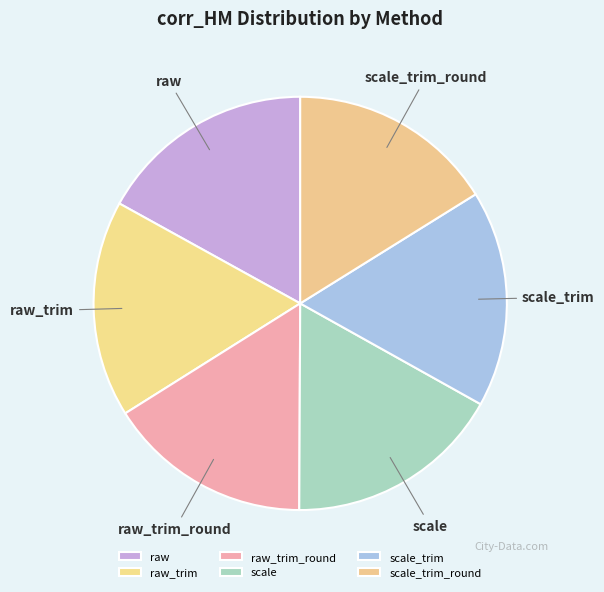

The raw_trim_round slice represents 16% of the pie. True or false?

True